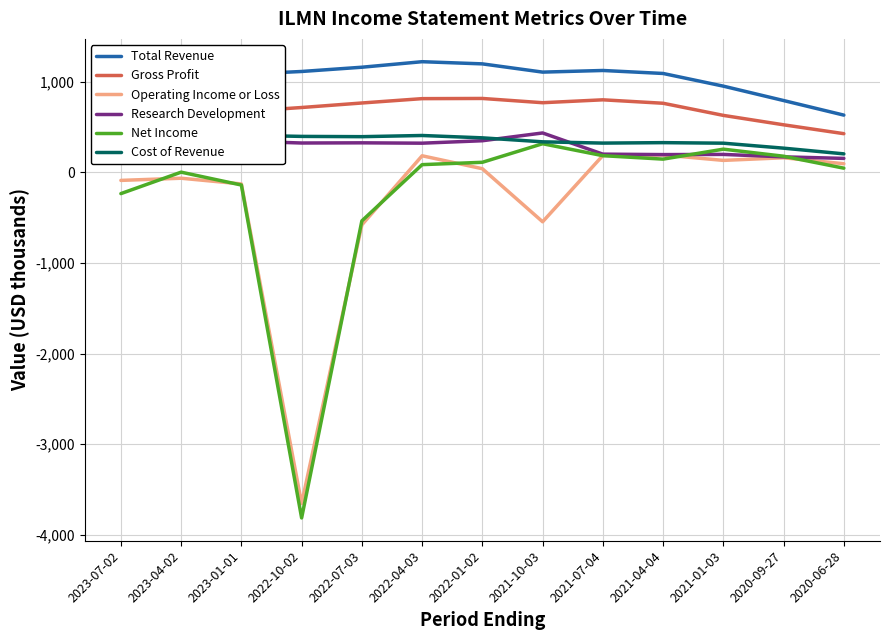

Which series has the largest range (max minus min)?

Net Income